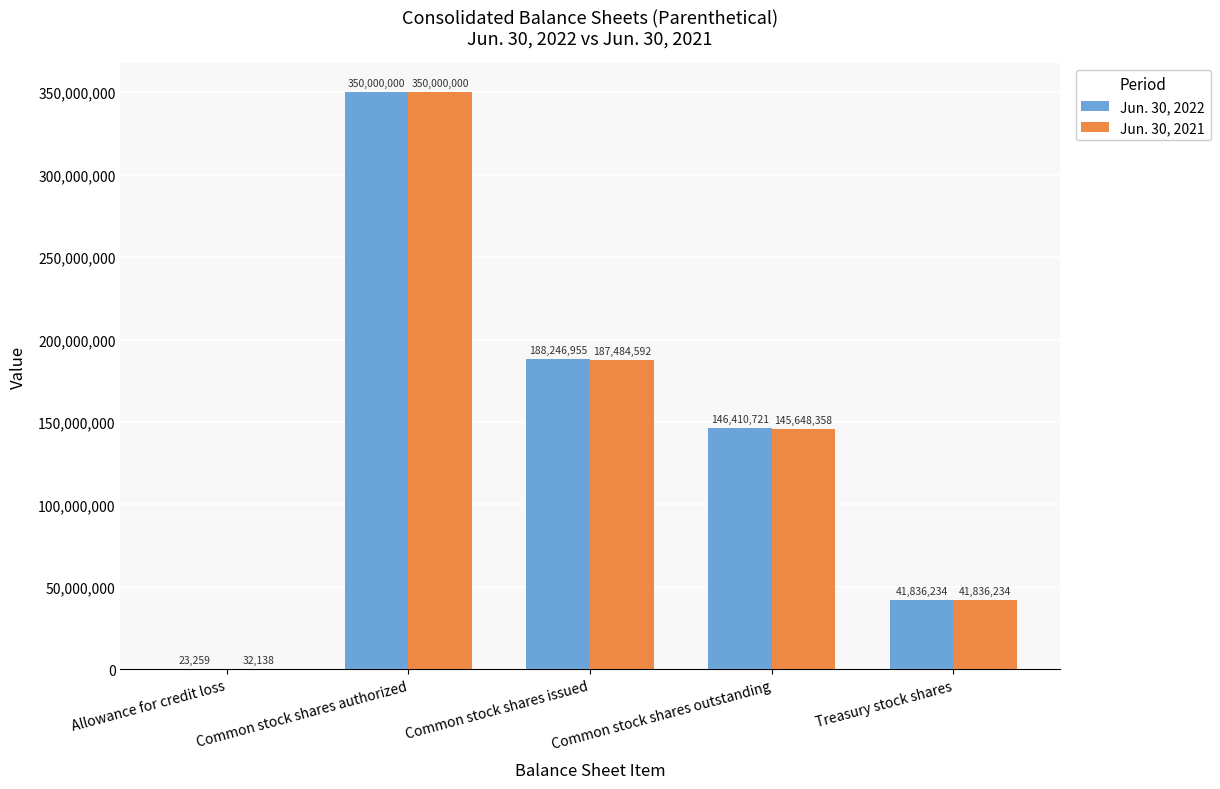

Reading right to left, what are all the values shown in this chart?

Jun. 30, 2022: Treasury stock shares=41836234	Common stock shares outstanding=146410721	Common stock shares issued=188246955	Common stock shares authorized=350000000	Allowance for credit loss=23259
Jun. 30, 2021: Treasury stock shares=41836234	Common stock shares outstanding=145648358	Common stock shares issued=187484592	Common stock shares authorized=350000000	Allowance for credit loss=32138